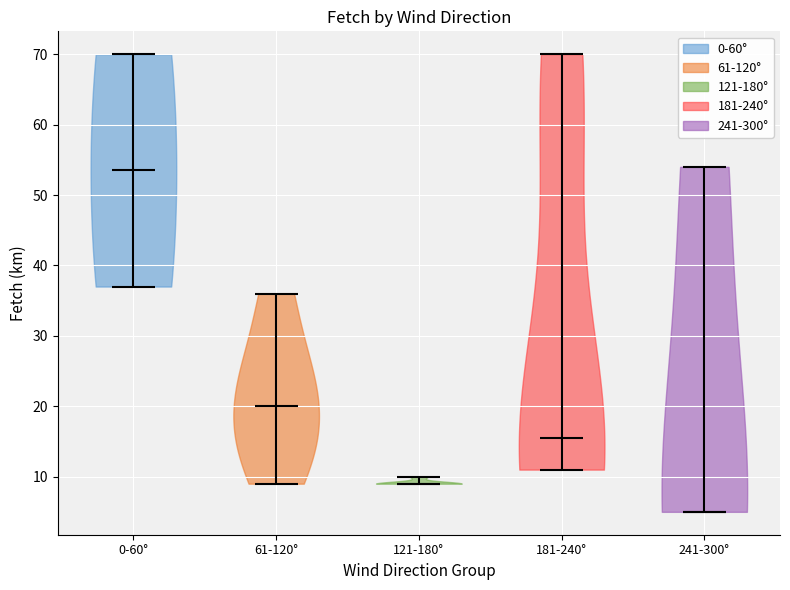

Which violin has the highest median line?

0-60°